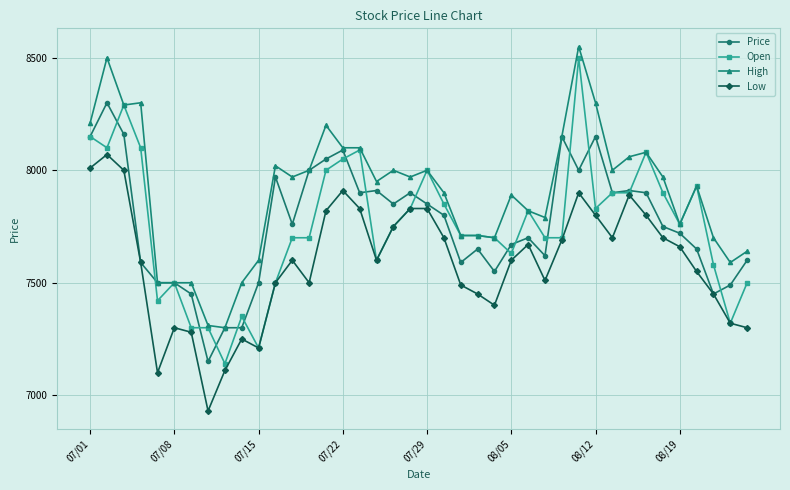

True or false: Open has more than 2 interior local peaks.

True